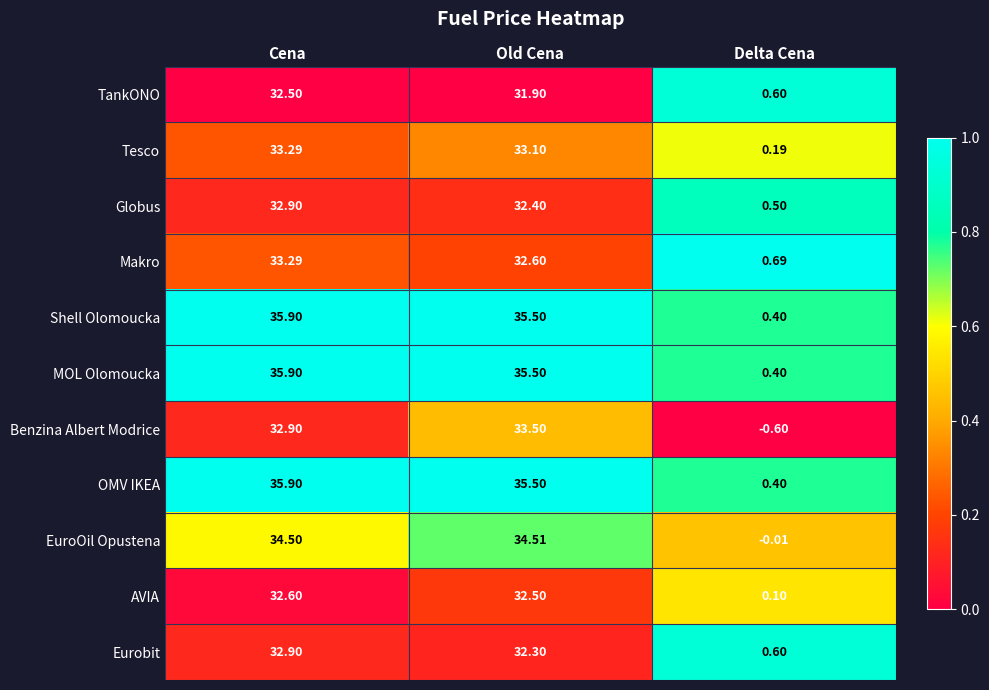

What is the spread (max minus min) of values at Cena?

3.4